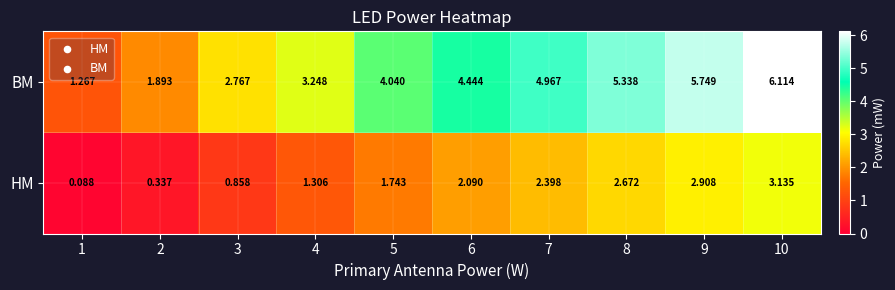

Which series has the largest range (max minus min)?

BM